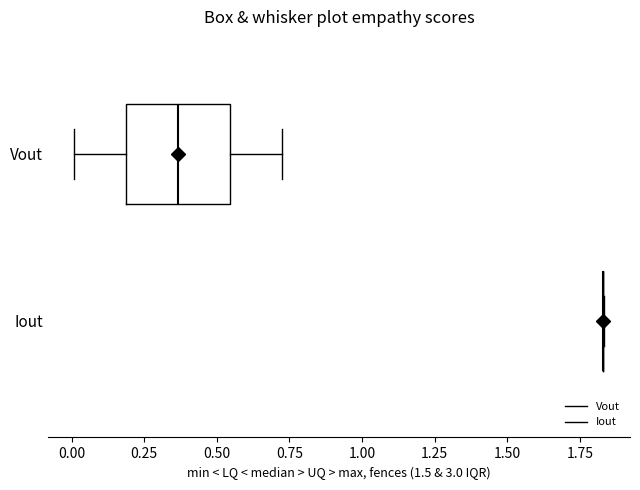

Reading bottom to top, transcribe this box plot: for each box, give where its median line is, the range the box spans, and where its two whiskers end, as read against the x-axis. The values are not printed on the chart, so give them approximately, as read against the axis.

Iout: box collapsed to a line at 1.85, whiskers 1.85 to 1.85
Vout: median 0.35, box 0.20 to 0.55, whiskers 0.00 to 0.70